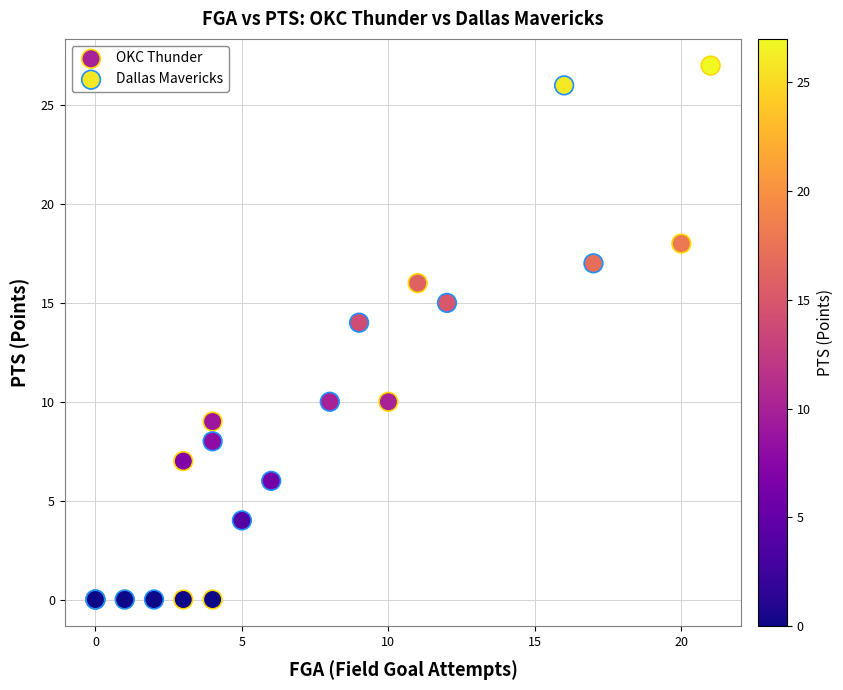

What are all the series names shown in the legend?

OKC Thunder, Dallas Mavericks